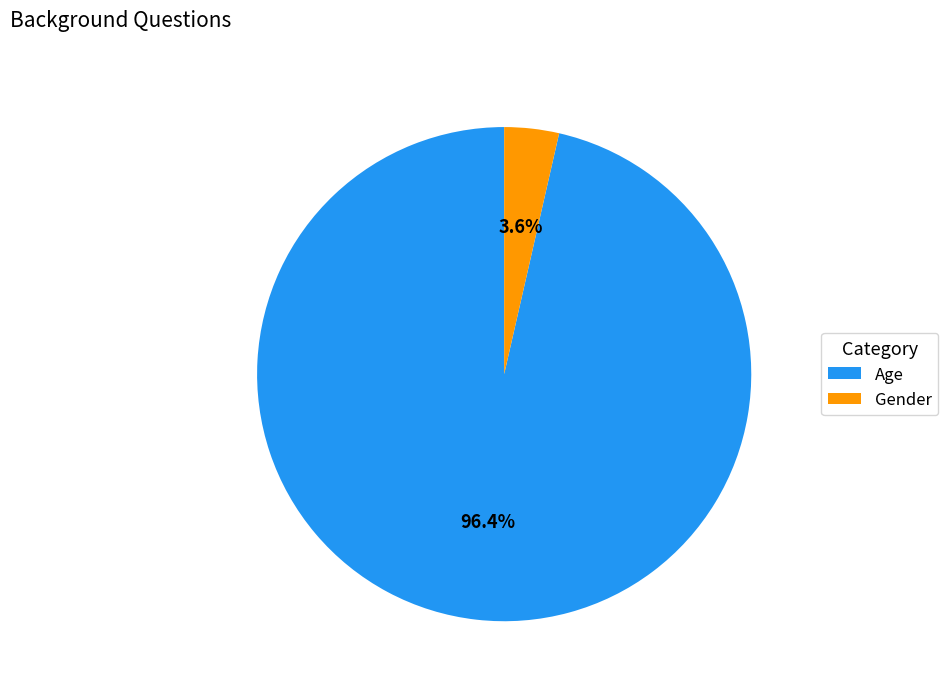

To the nearest percent, what is the difference between the Age and Gender slice percentages?

93%